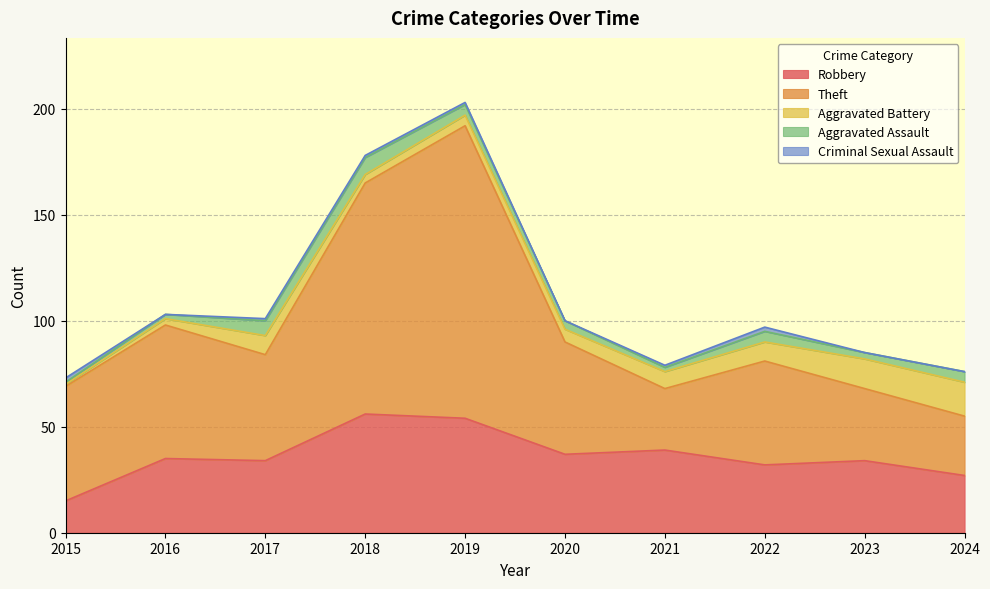

How many data points in Criminal Sexual Assault are less than 1?

4